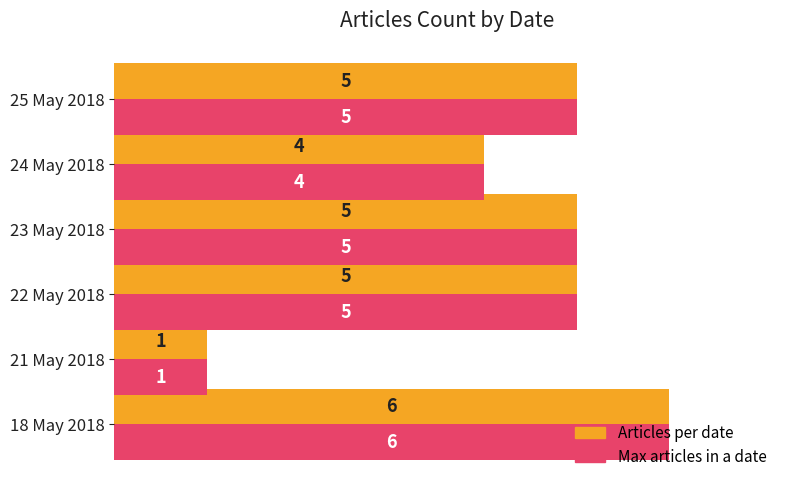

At which label does Articles per date reach its minimum?

21 May 2018